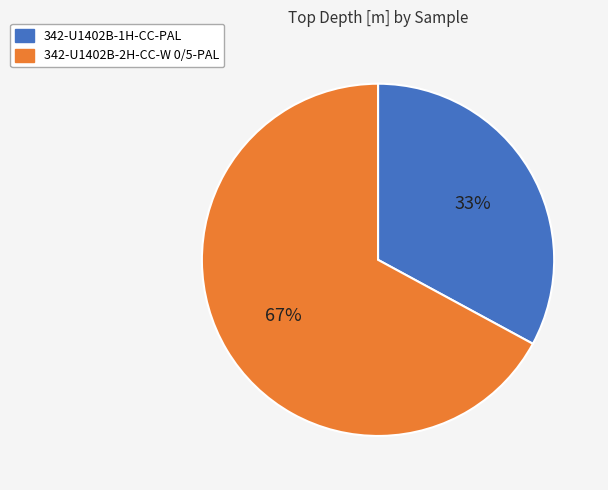

The 342-U1402B-1H-CC-PAL slice represents 23% of the pie. True or false?

False